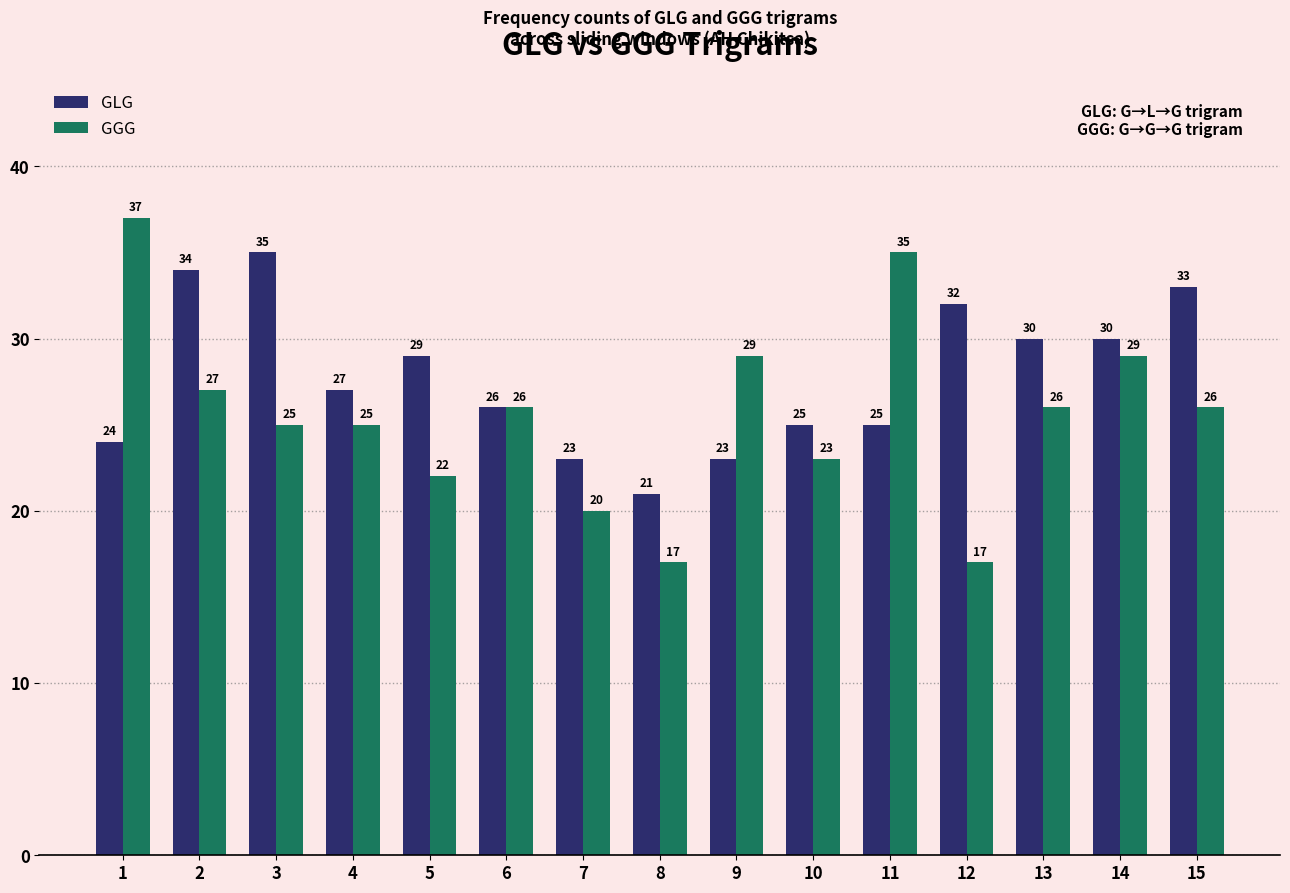

Reading right to left, extract all data points from this chart.

GLG: 33	30	30	32	25	25	23	21	23	26	29	27	35	34	24
GGG: 26	29	26	17	35	23	29	17	20	26	22	25	25	27	37